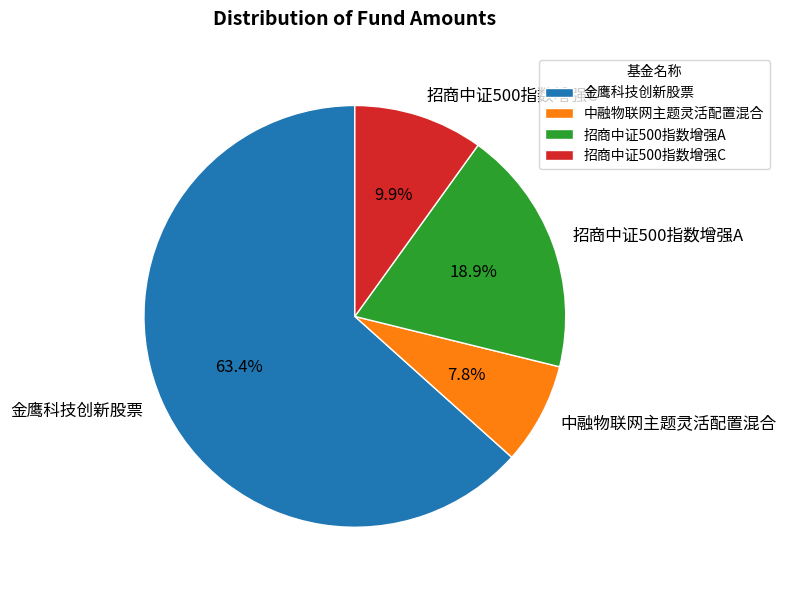

To the nearest percent, what portion does 招商中证500指数增强C represent?

10%